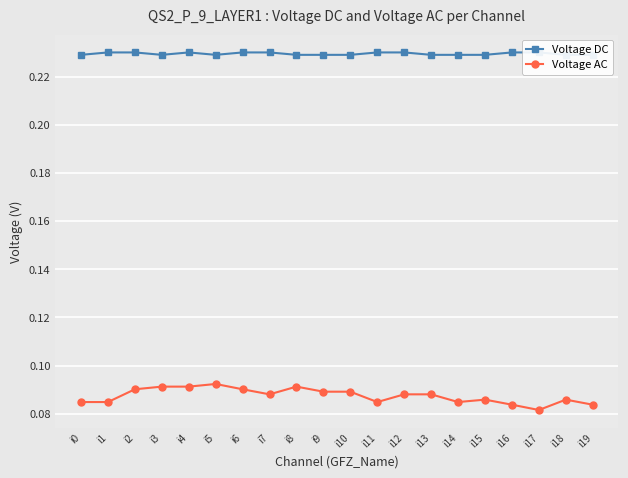

True or false: Voltage DC and Voltage AC cross at least once.

False